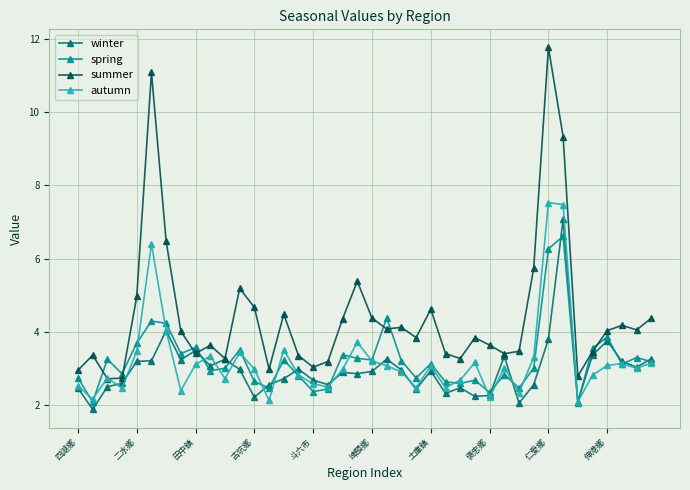

In autumn, how many points are higher than both neighbors (excluding endpoints)?

11